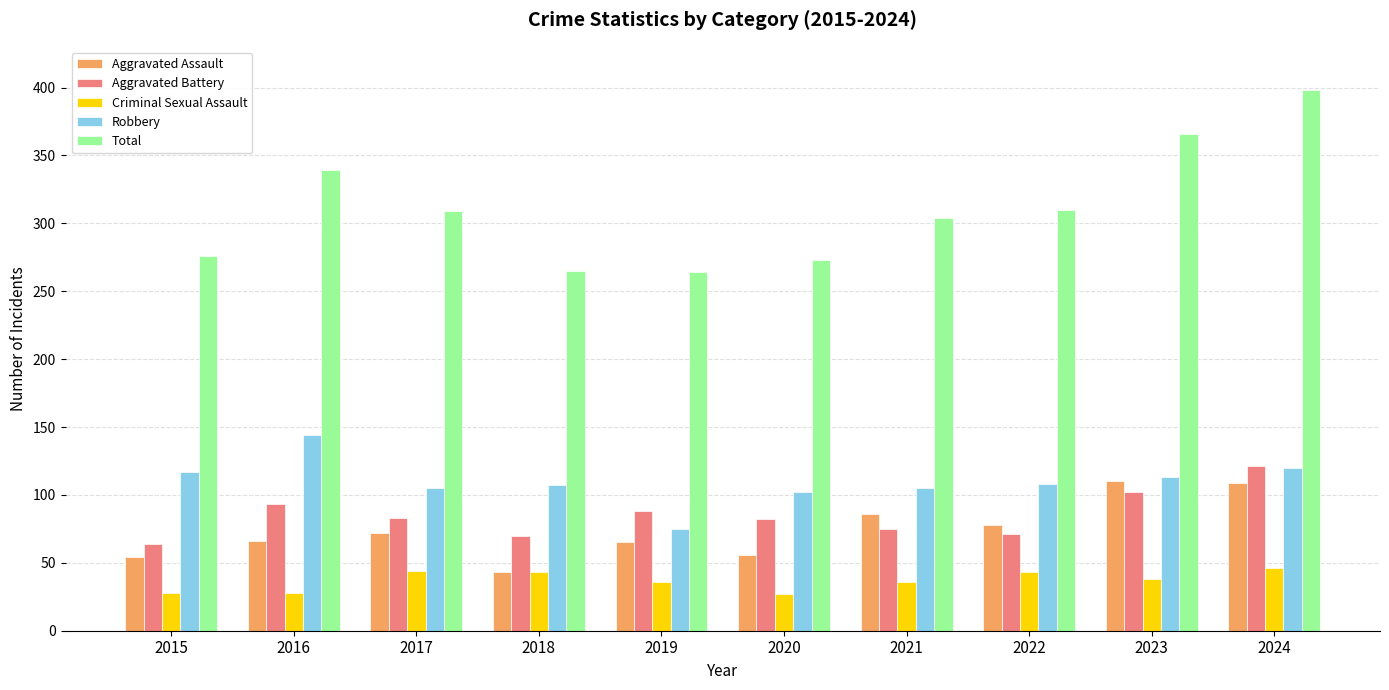

What is the difference between the second highest and second lowest values in the Aggravated Assault series?

55